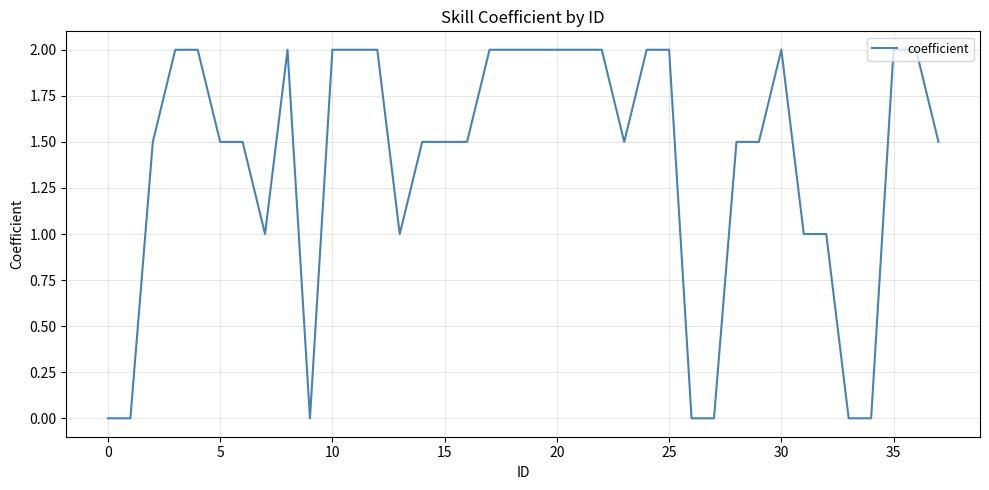

What is the maximum value shown in the chart?

2.0